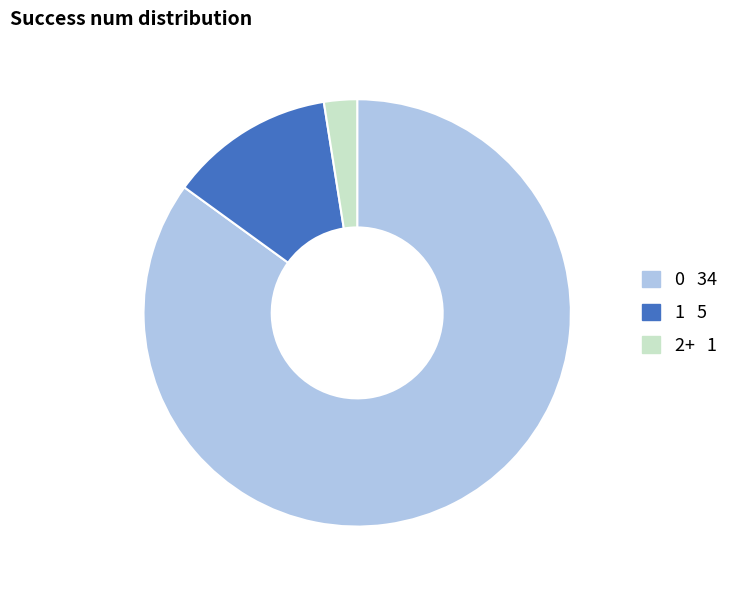

Is 0 the majority of the pie?

Yes